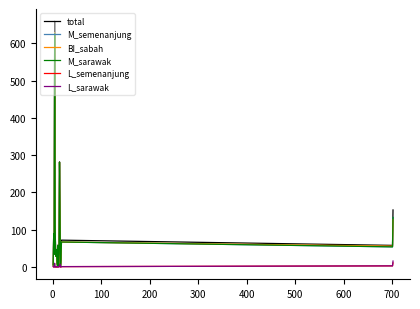

Does the chart have visible grid lines?

No